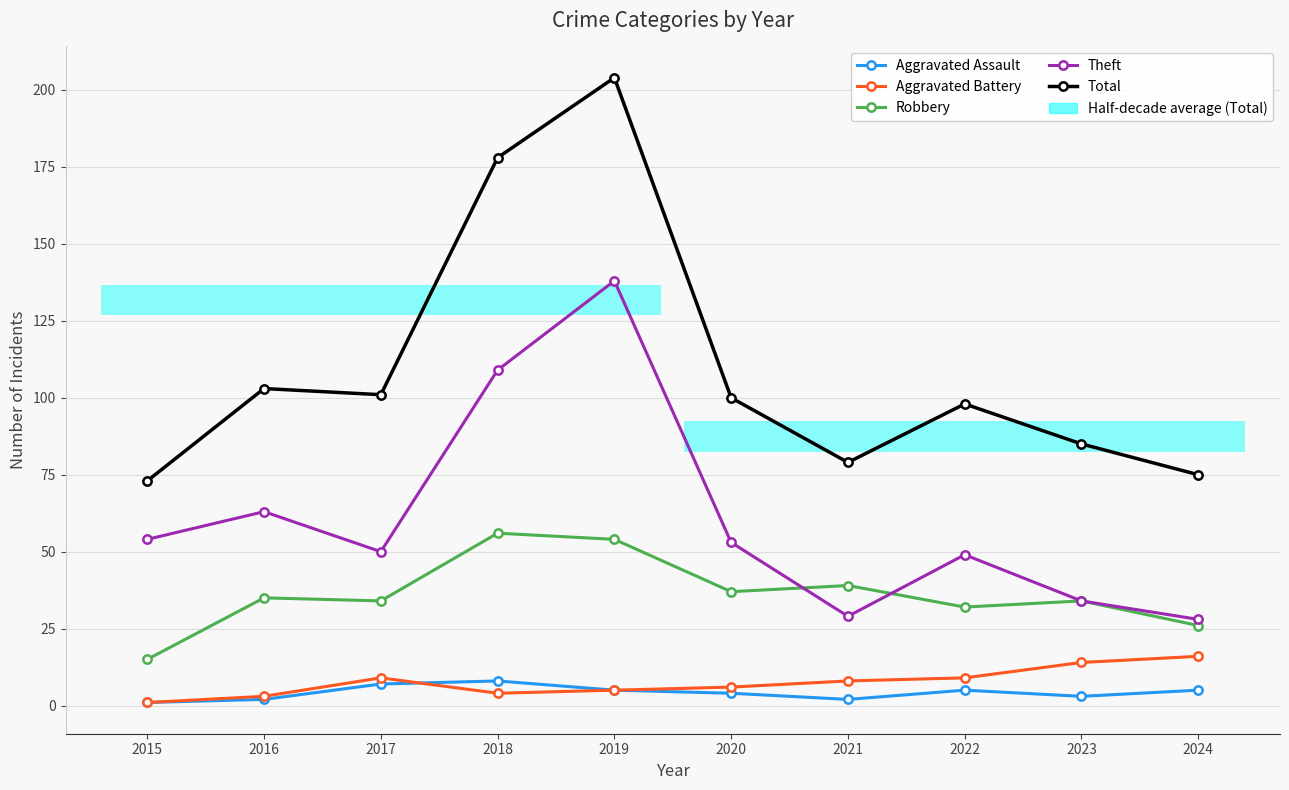

Reading left to right, list all the values displayed in this chart.

Aggravated Assault: 2015=1	2016=2	2017=7	2018=8	2019=5	2020=4	2021=2	2022=5	2023=3	2024=5
Aggravated Battery: 2015=1	2016=3	2017=9	2018=4	2019=5	2020=6	2021=8	2022=9	2023=14	2024=16
Robbery: 2015=15	2016=35	2017=34	2018=56	2019=54	2020=37	2021=39	2022=32	2023=34	2024=26
Theft: 2015=54	2016=63	2017=50	2018=109	2019=138	2020=53	2021=29	2022=49	2023=34	2024=28
Total: 2015=73	2016=103	2017=101	2018=178	2019=204	2020=100	2021=79	2022=98	2023=85	2024=75